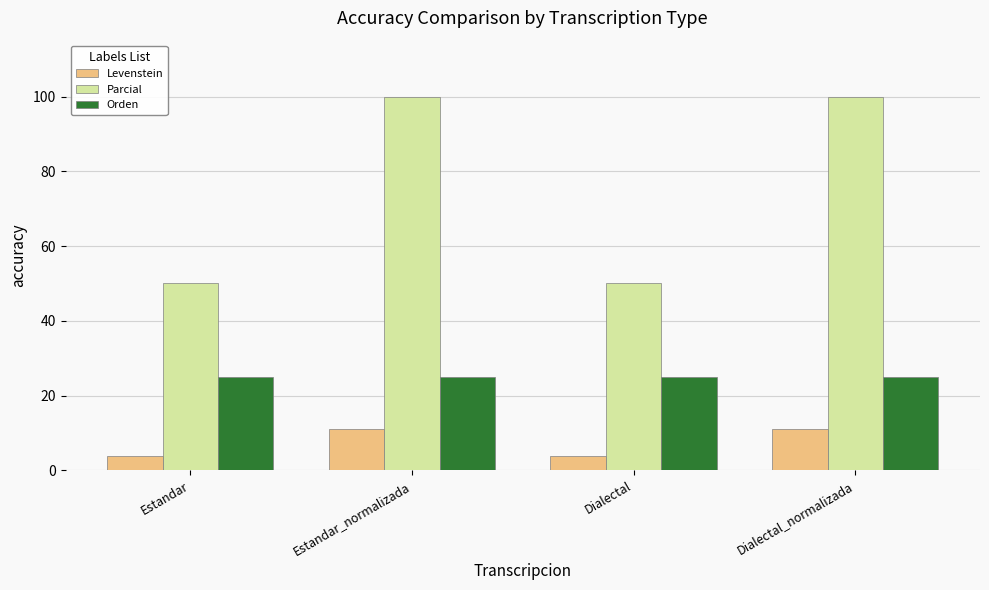

How many bars are there in total?

12